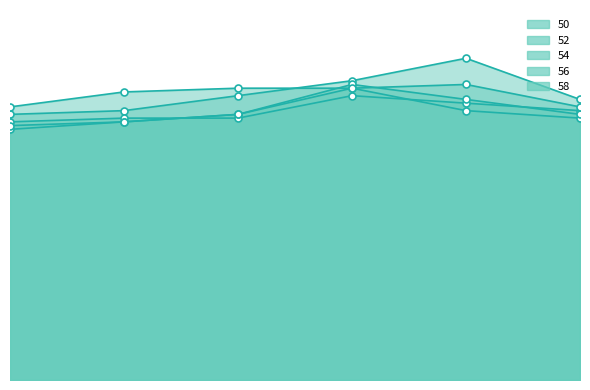

What is the value of the 52 point at the 6th from the left?

0.7